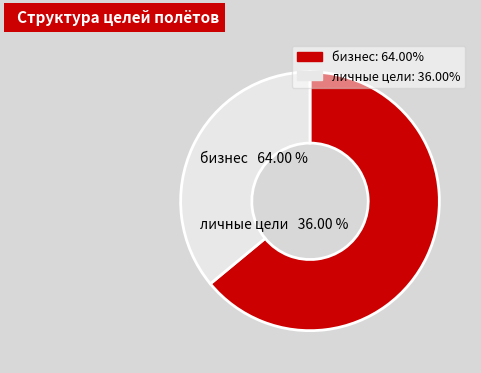

Between бизнес and личные цели, which series saw the biggest shift?

бизнес